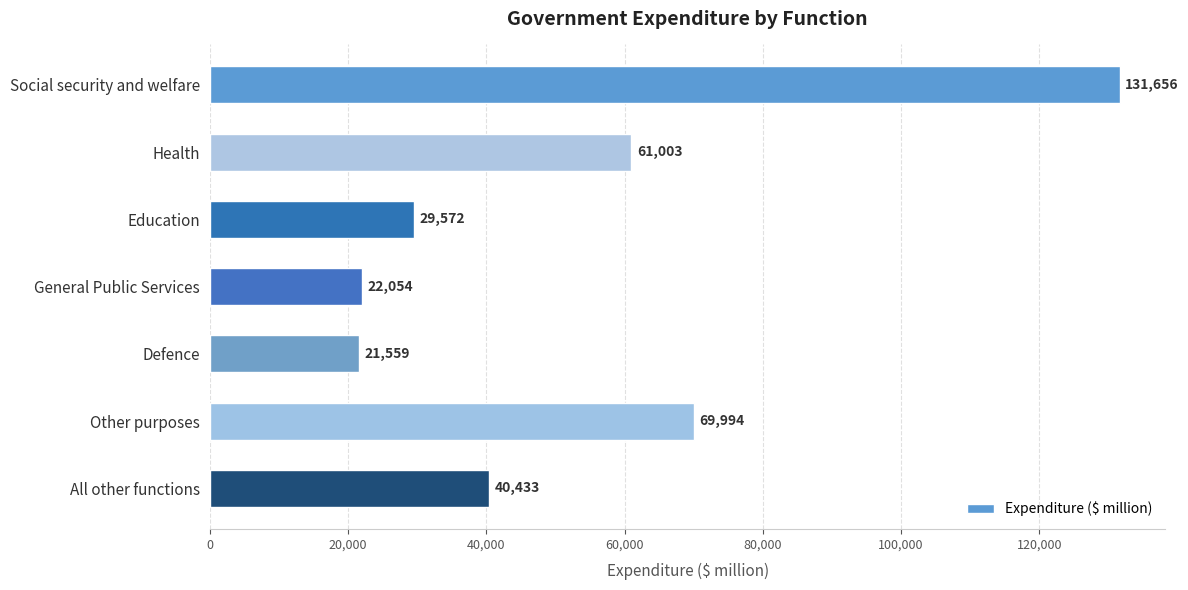

The value at Health is 97346. True or false?

False